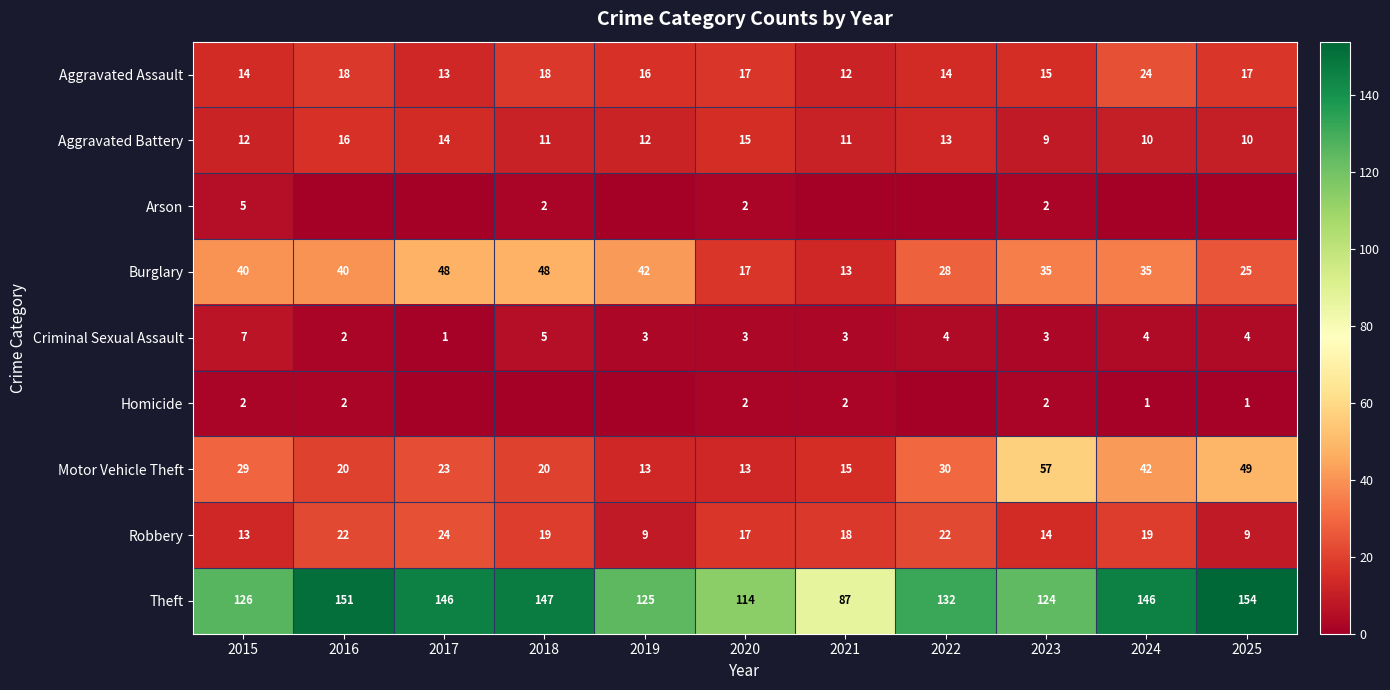

What is the highest value of the Aggravated Assault series?

24